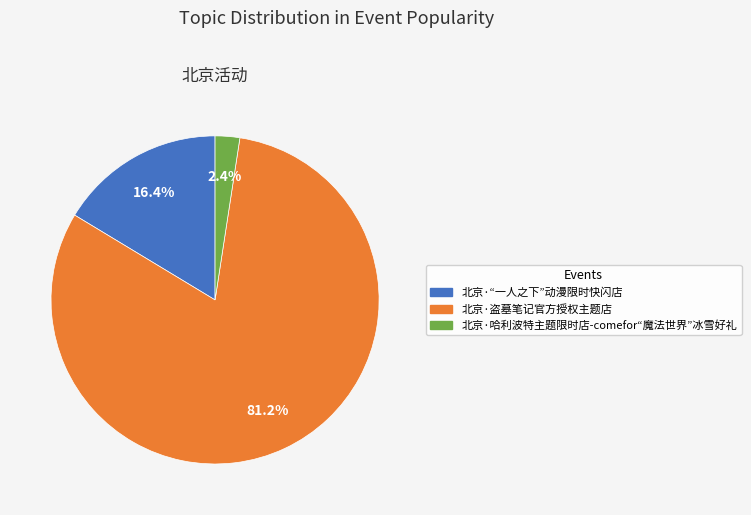

Which slice represents more than half of the pie?

北京·盗墓笔记官方授权主题店